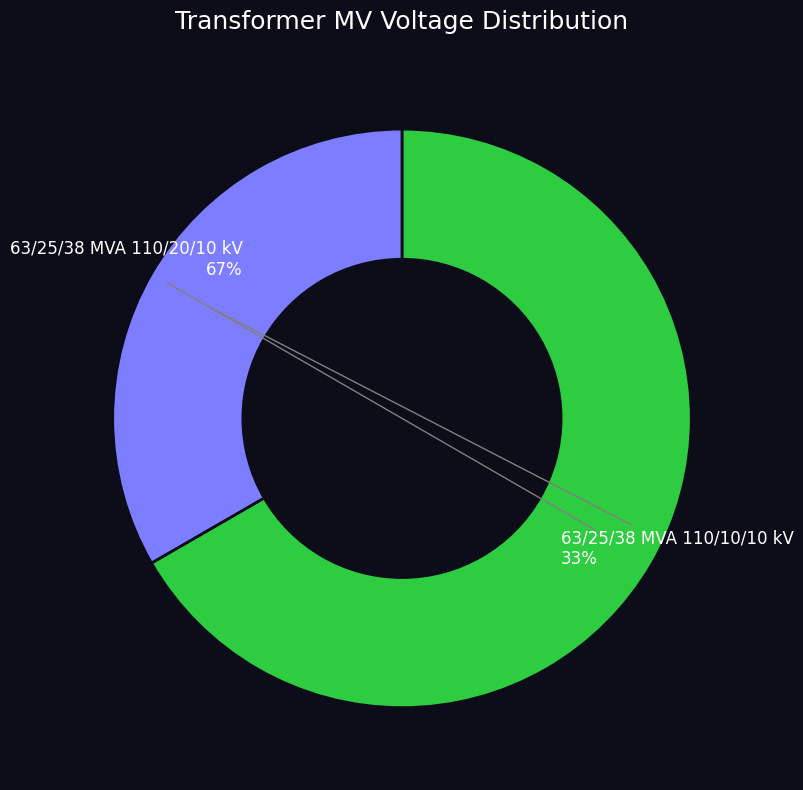

True or false: 63/25/38 MVA 110/20/10 kV accounts for 67% of the total.

True